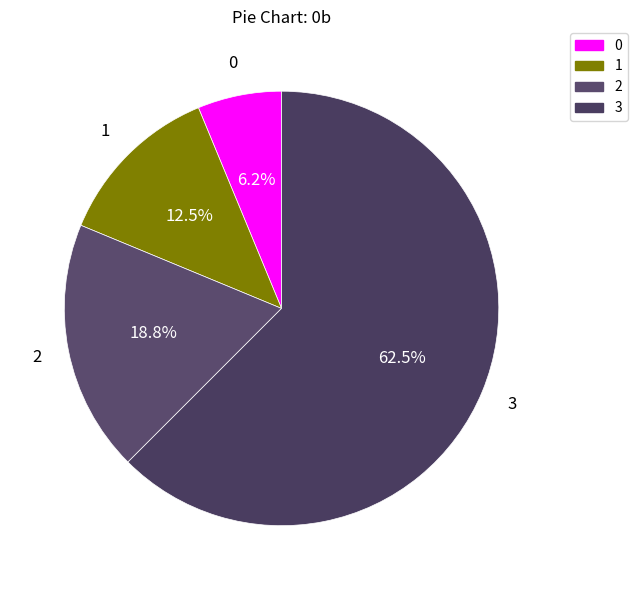

Rank the categories by value from lowest to highest.

0, 1, 2, 3